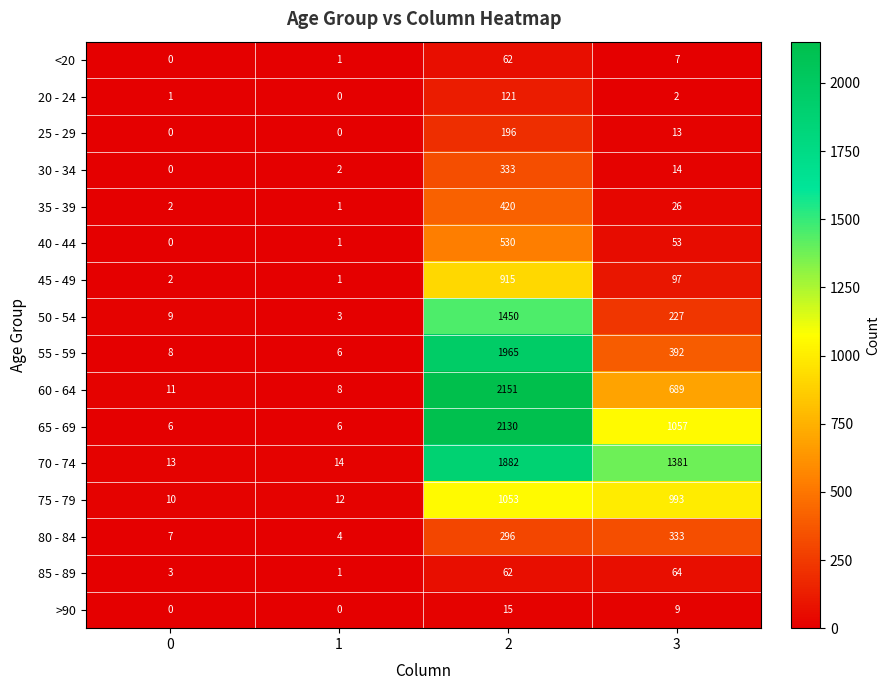

At which label does 80 - 84 reach its peak?

3